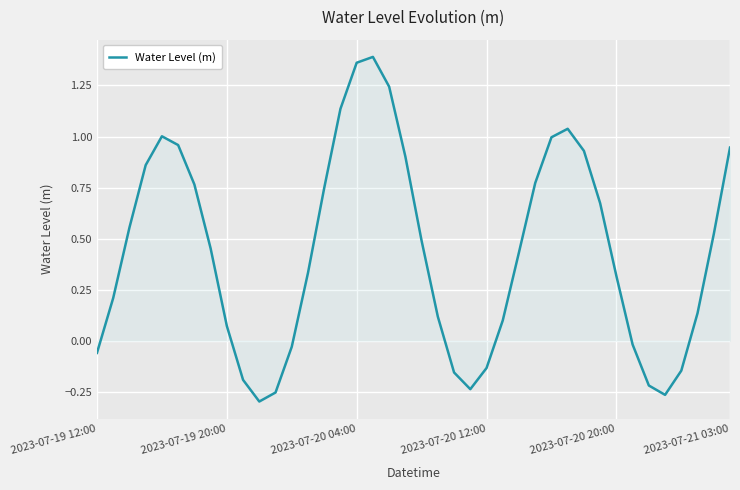

What is the difference between the maximum and minimum values?

1.7